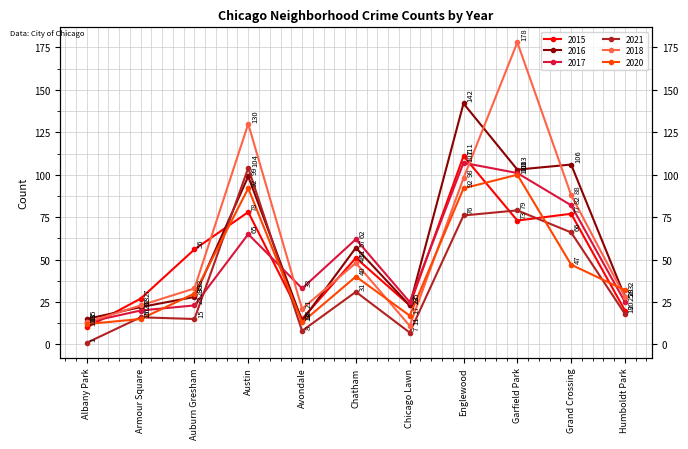

What is the minimum value shown in the chart?

1